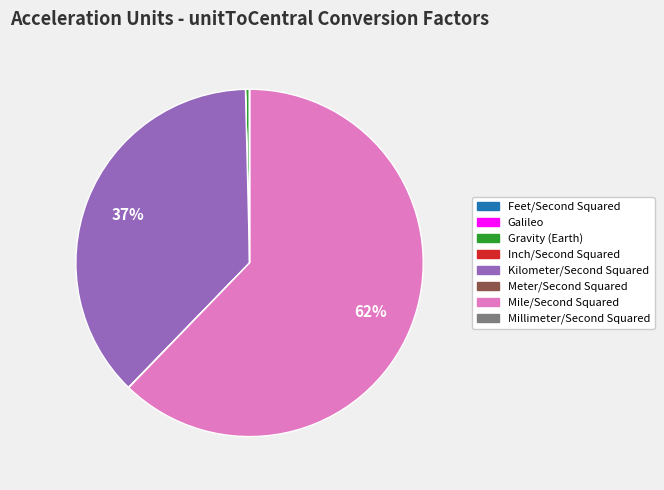

Does any single category account for the majority?

Yes